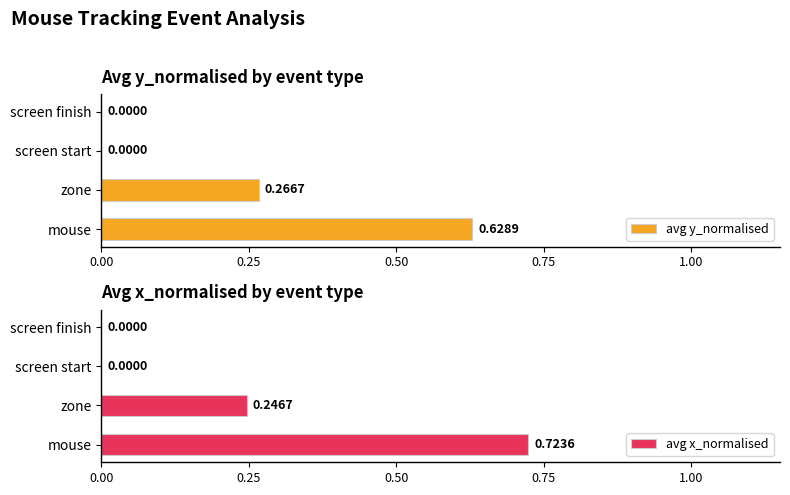

True or false: avg x_normalised has a value of -0.4 at screen start.

False